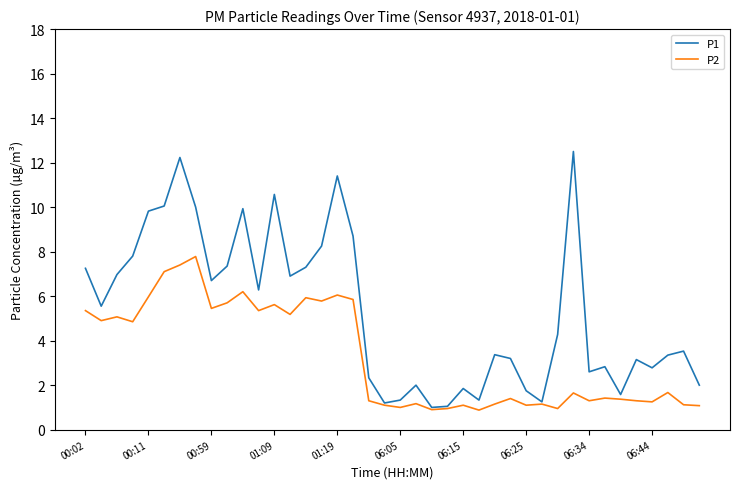

List the series in order of their peak value, highest first.

P1, P2